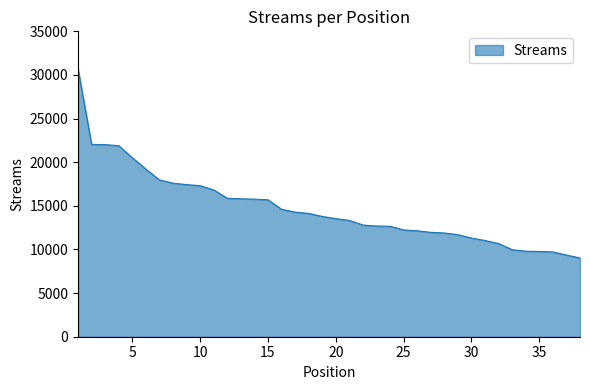

Does the chart display data point markers on the line(s)?

No